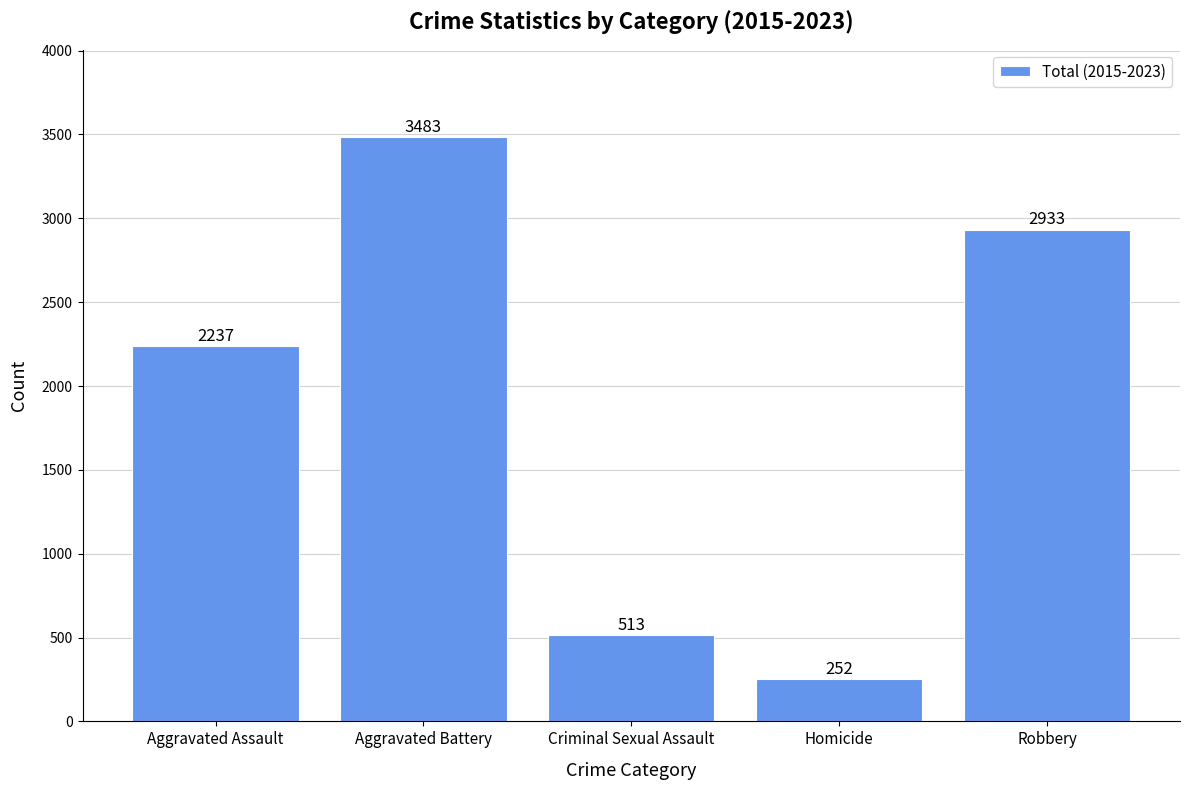

True or false: the data shows 3483 at Aggravated Battery.

True